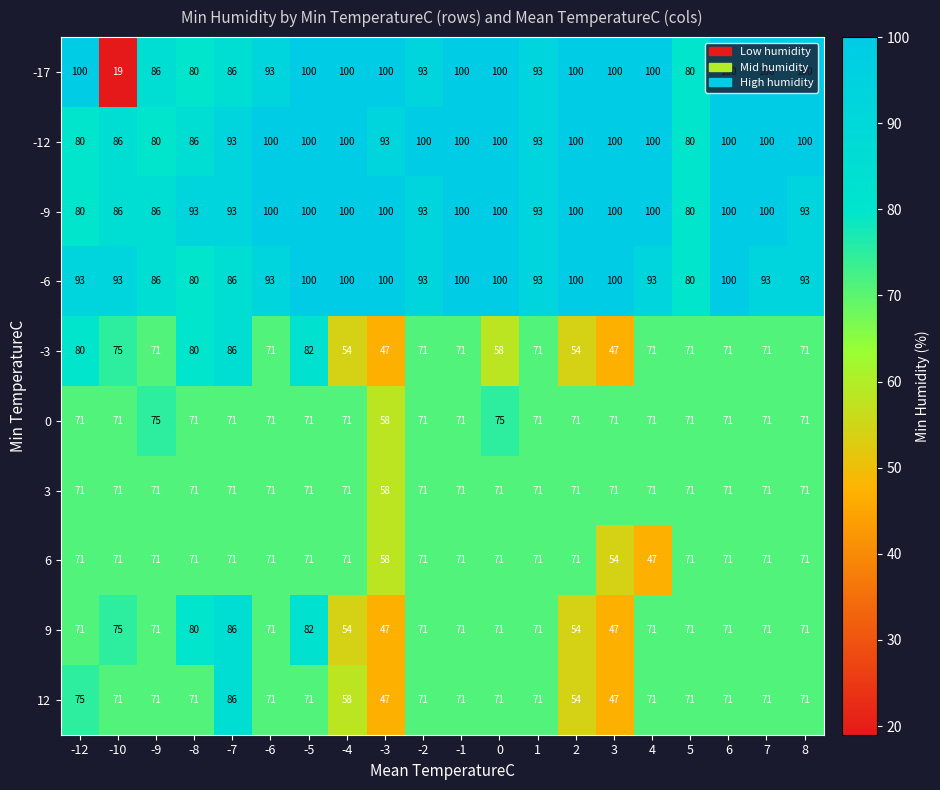

What is the maximum value shown in the chart?

100